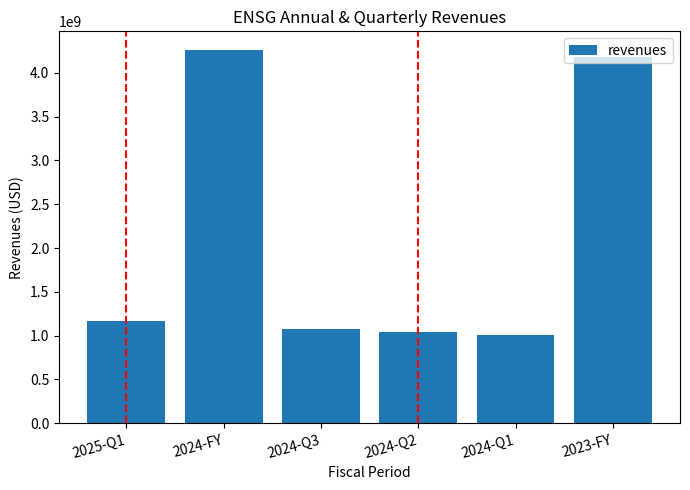

Which label corresponds to the largest value in the chart?

2024-FY